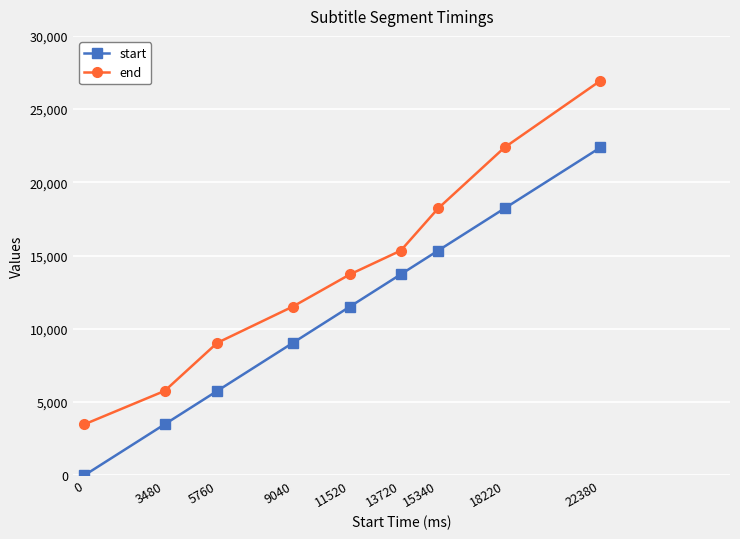

Reading right to left, extract all data points from this chart.

start: 22380=22380	18220=18220	15340=15340	13720=13720	11520=11520	9040=9040	5760=5760	3480=3480	0=0
end: 22380=26940	18220=22380	15340=18220	13720=15340	11520=13720	9040=11520	5760=9040	3480=5760	0=3480